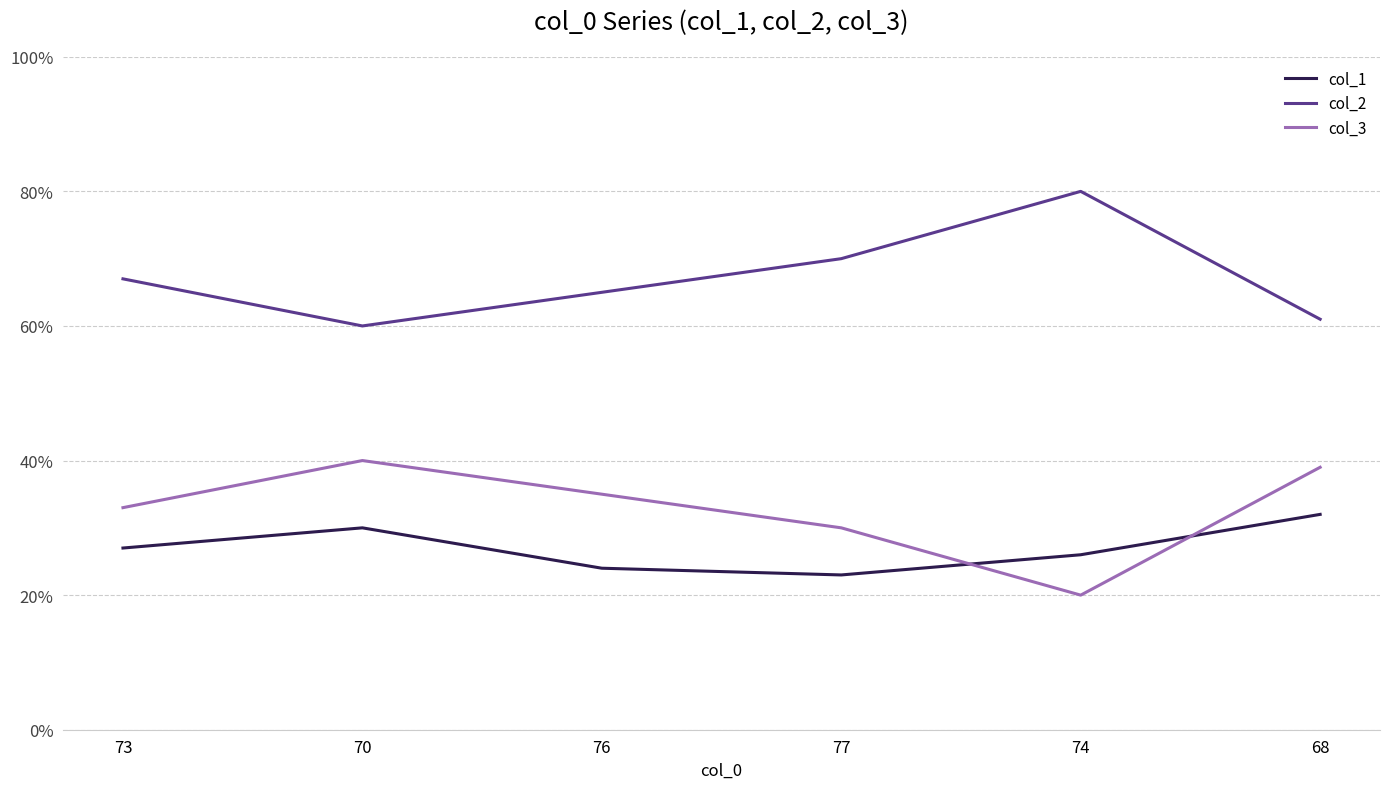

True or false: col_3 has a value of 61 at 70.

False